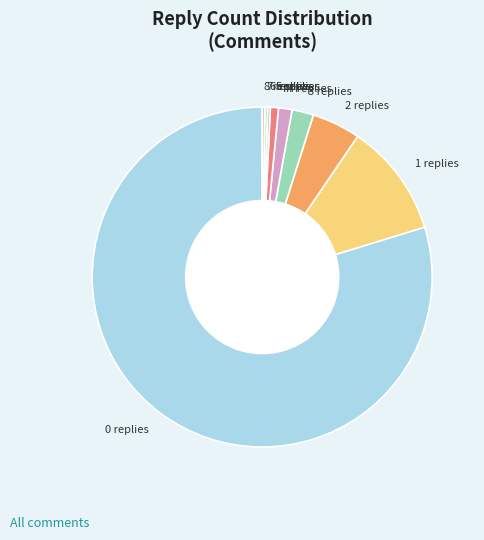

Is there any slice that represents more than half of the pie?

Yes